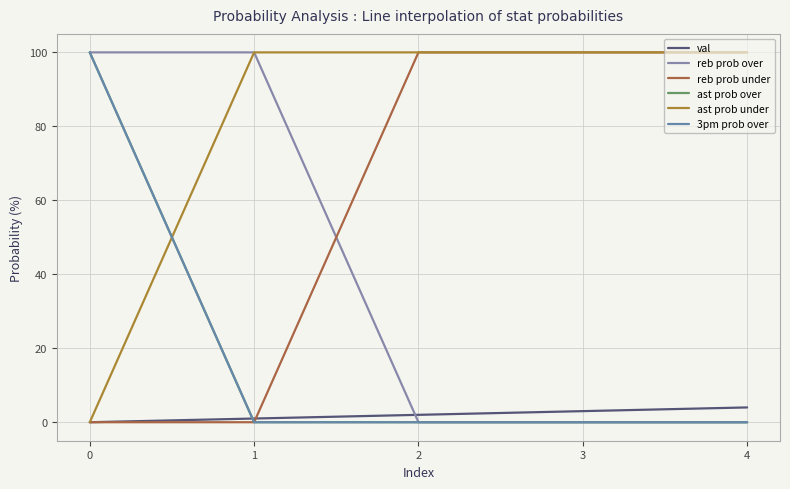

Does the chart display data point markers on the line(s)?

No